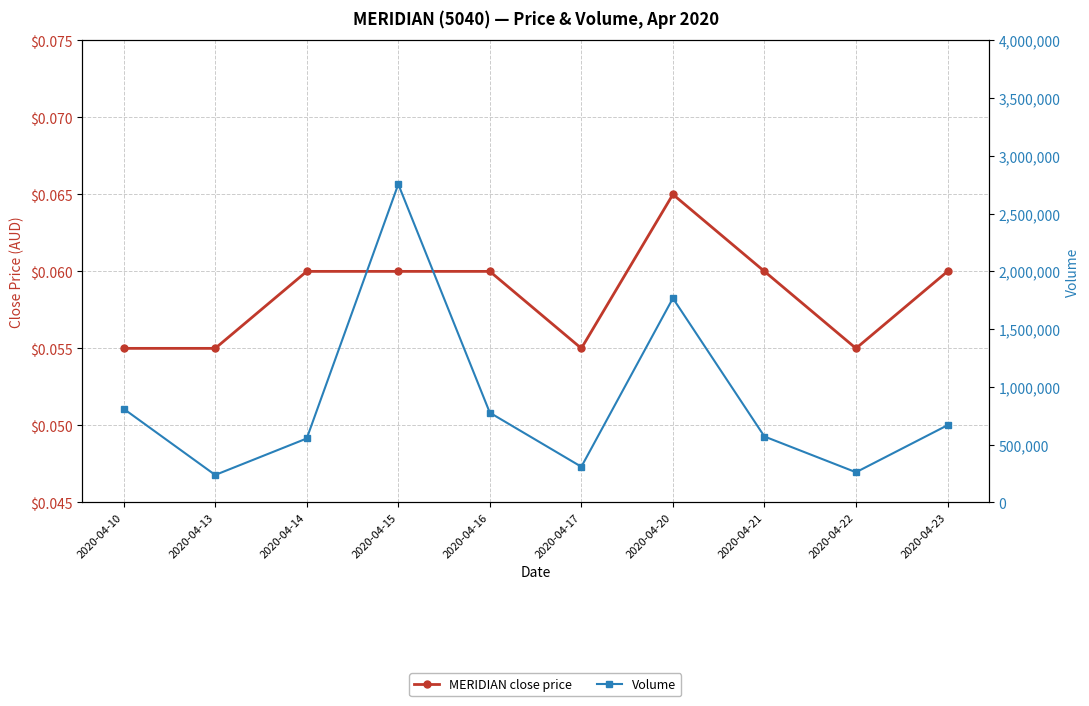

Rank the series by their average value, from highest to lowest.

Volume, MERIDIAN close price